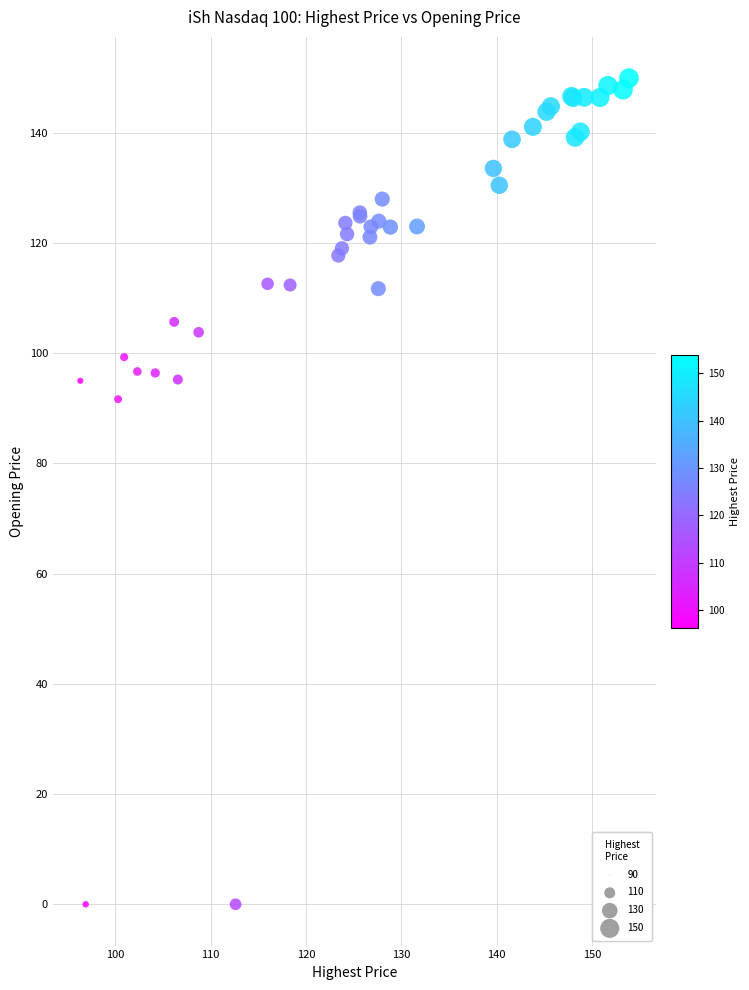

What Y value in the scatter plot is closest to 74?

91.7